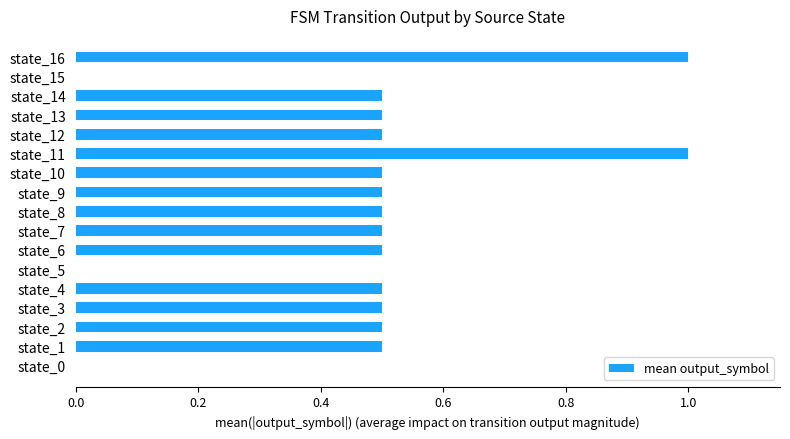

What is the maximum value shown in the chart?

1.0